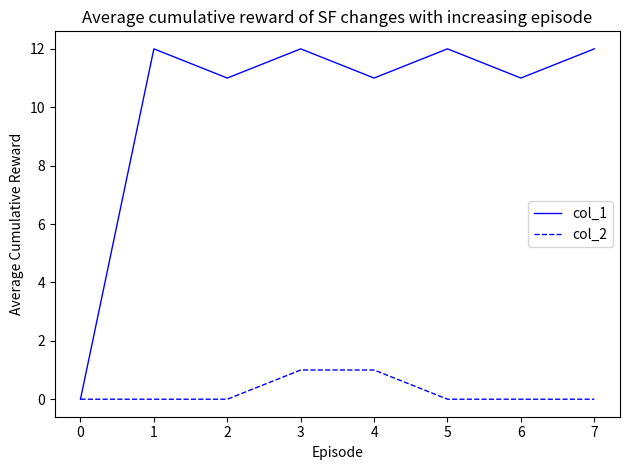

What is the sum of all col_2 values?

2